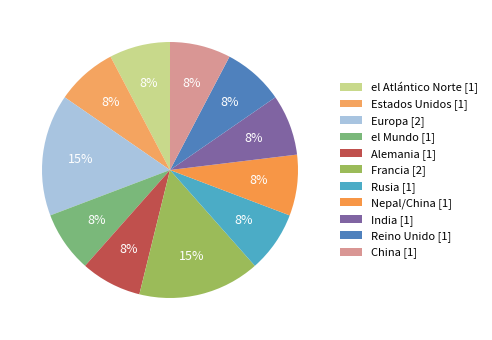

What is the total percentage of India and Alemania?

15.4%